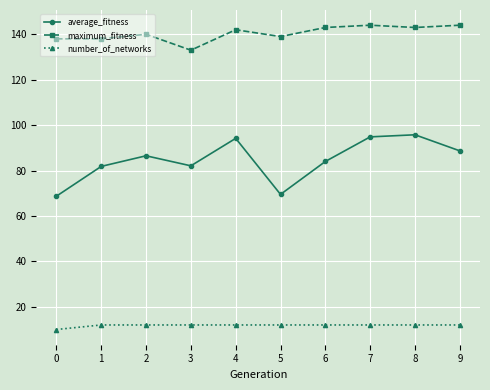

Rank the series at 5 from lowest to highest value.

number_of_networks, average_fitness, maximum_fitness